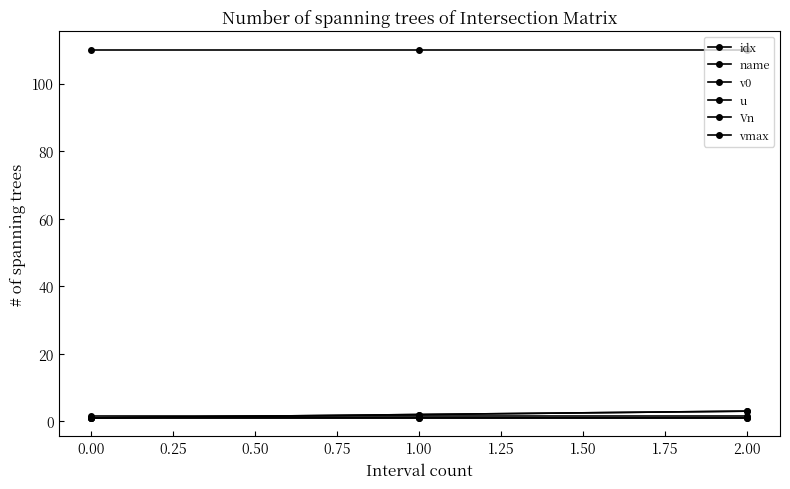

Does the chart have visible grid lines?

No